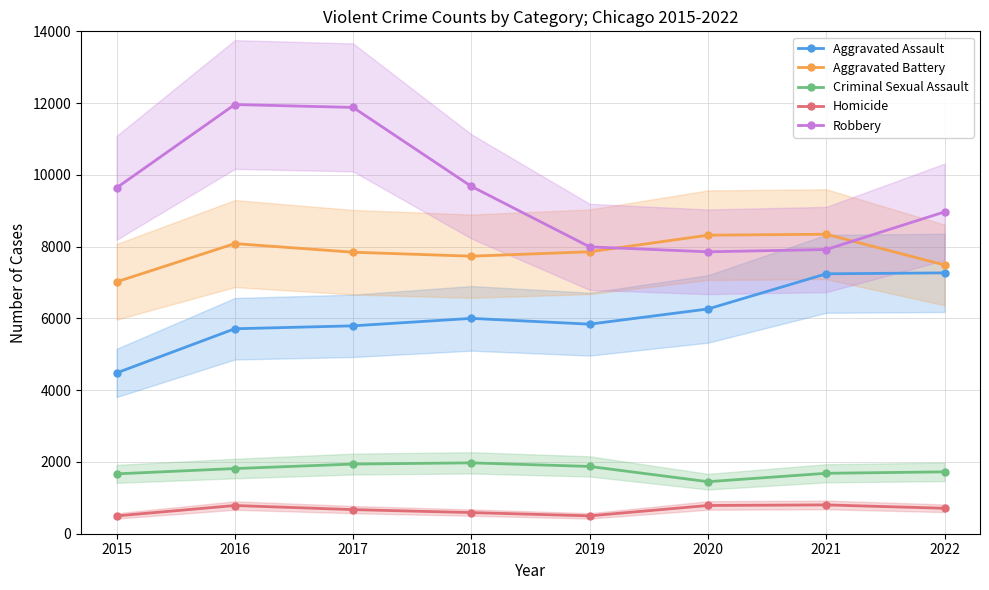

Where does the Homicide series first go above 709?

2016